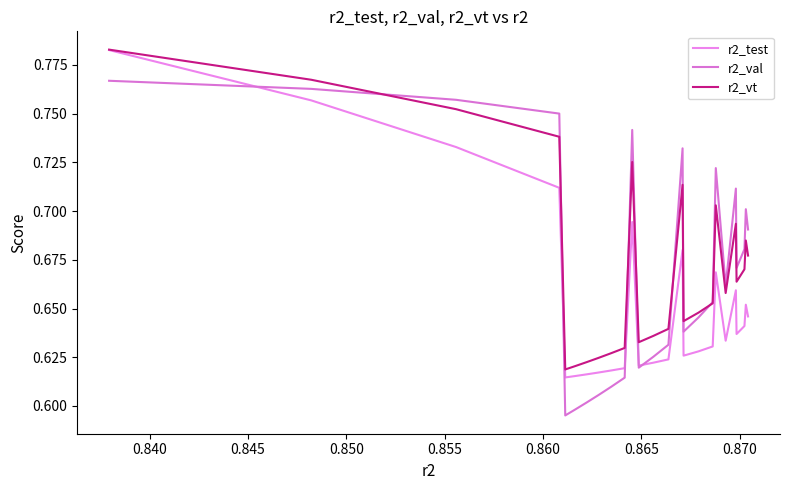

Which series has the largest range (max minus min)?

r2_val